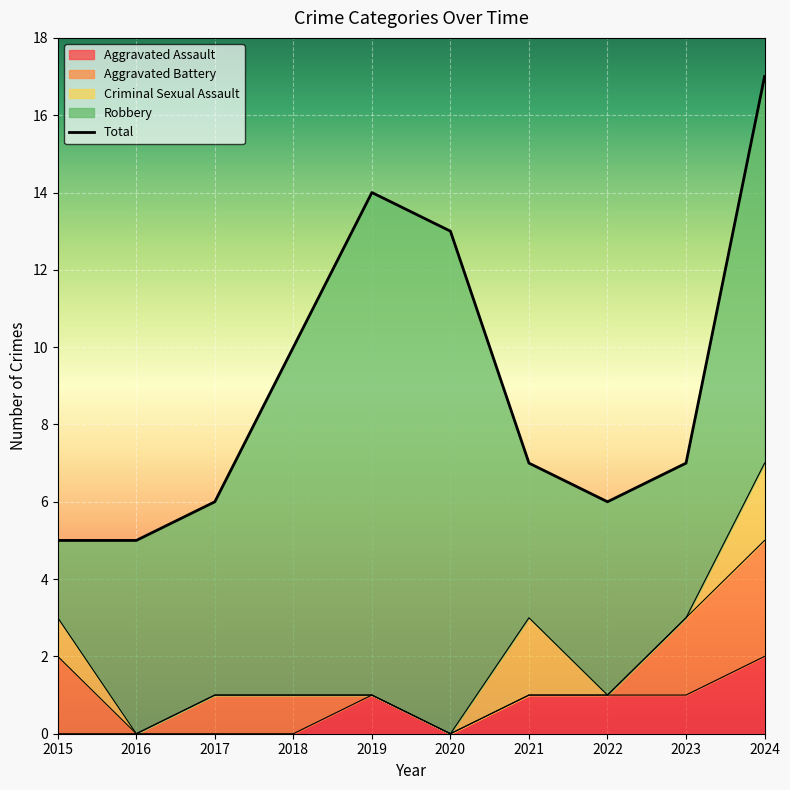

True or false: Robbery and Criminal Sexual Assault intersect in this chart.

False